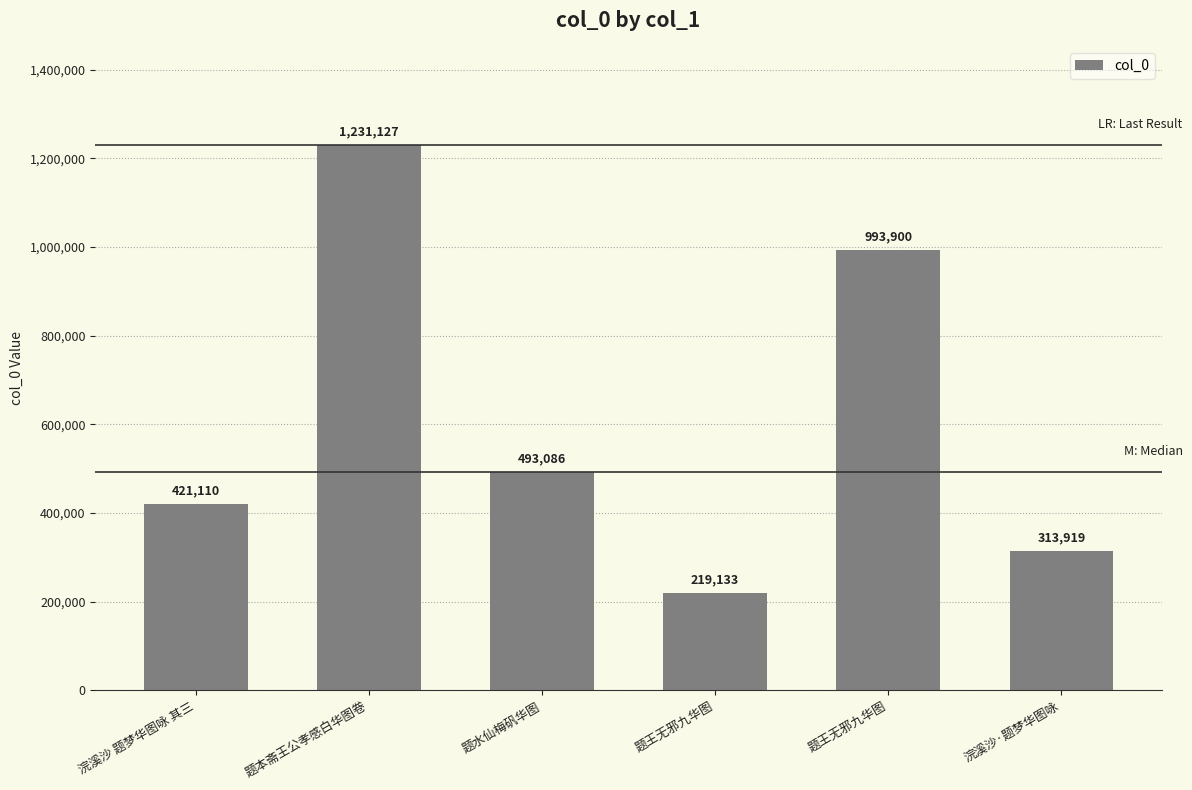

What is the greatest value displayed?

1231127